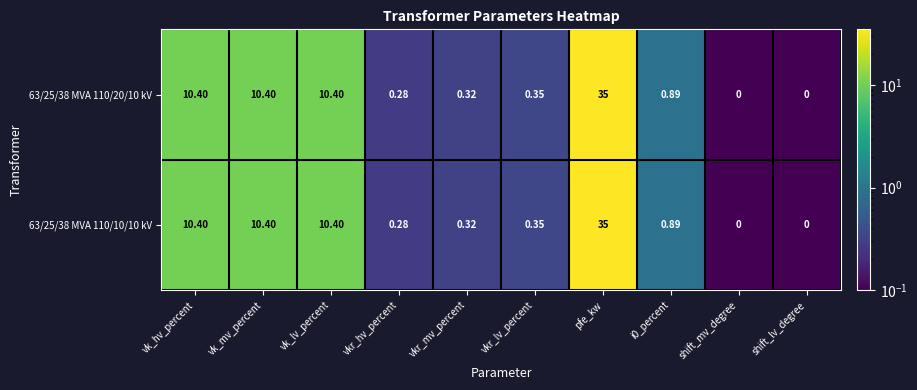

Which label corresponds to the largest value in the chart?

pfe_kw